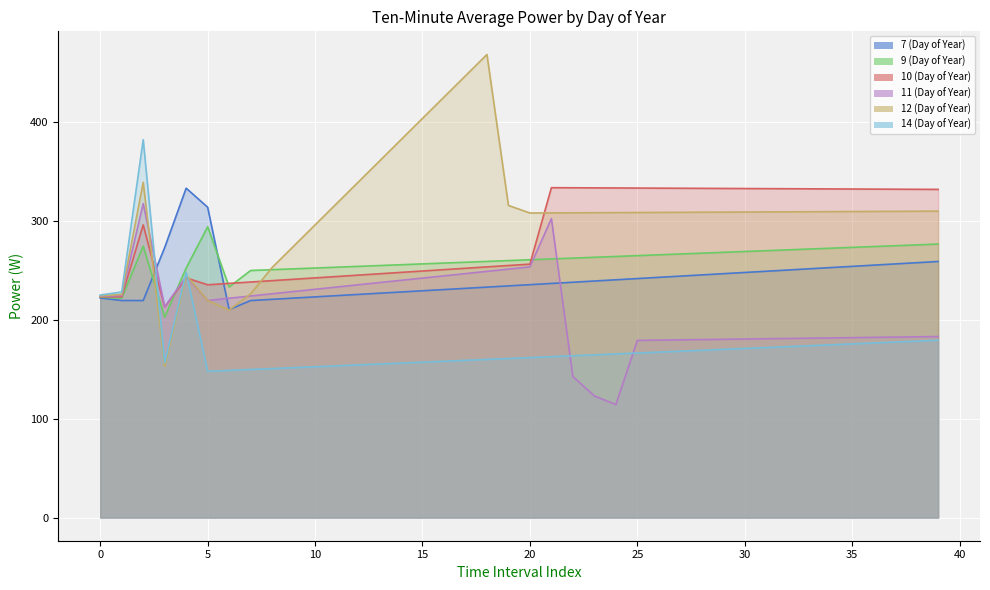

True or false: 11 (Day of Year) has more than 2 points higher than both neighbors.

True